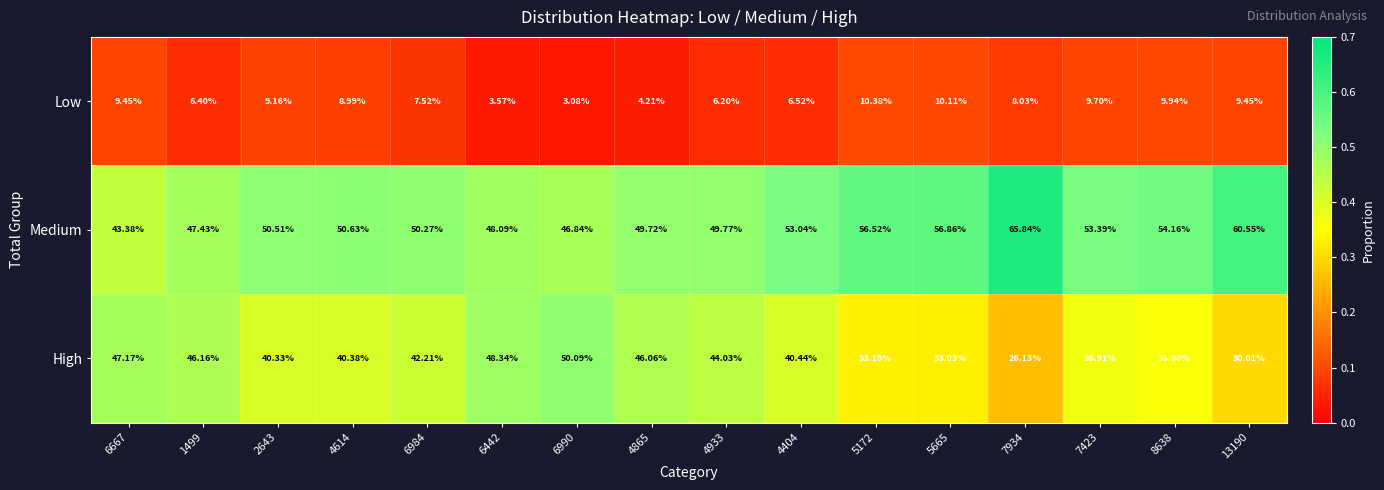

List the series in order of their peak value, lowest first.

Low, High, Medium